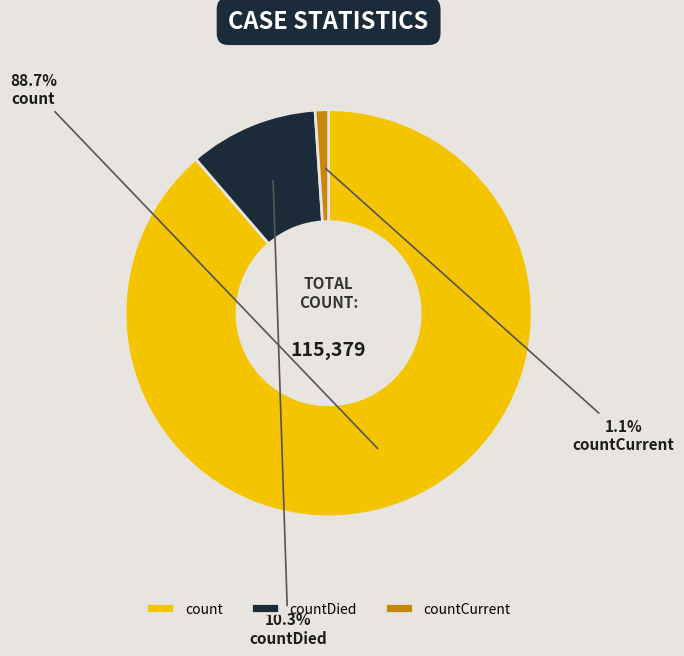

To the nearest percent, what portion does countDied represent?

10%